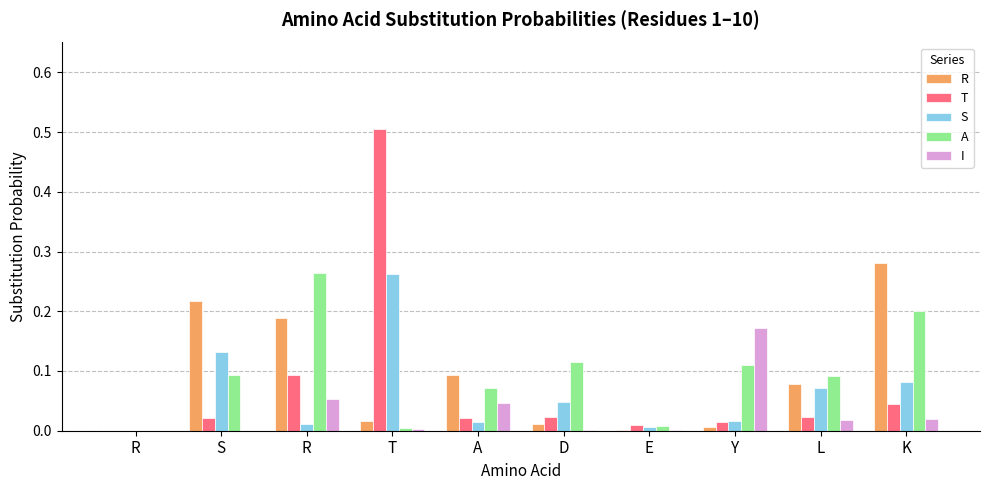

The value of A at K is 0.3. True or false?

False